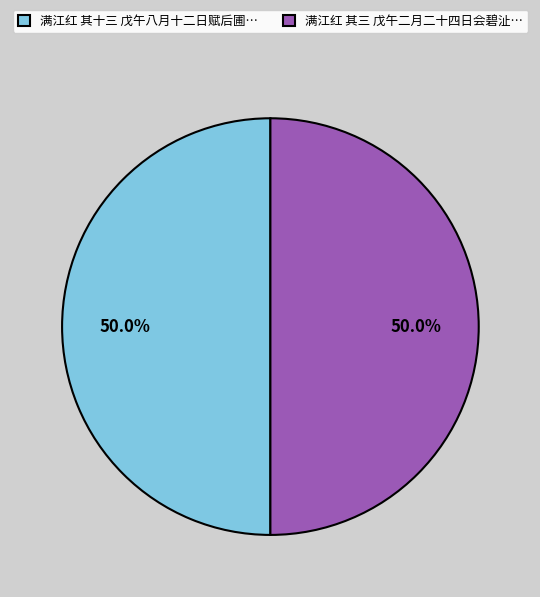

To the nearest percent, what is the average slice percentage?

50%